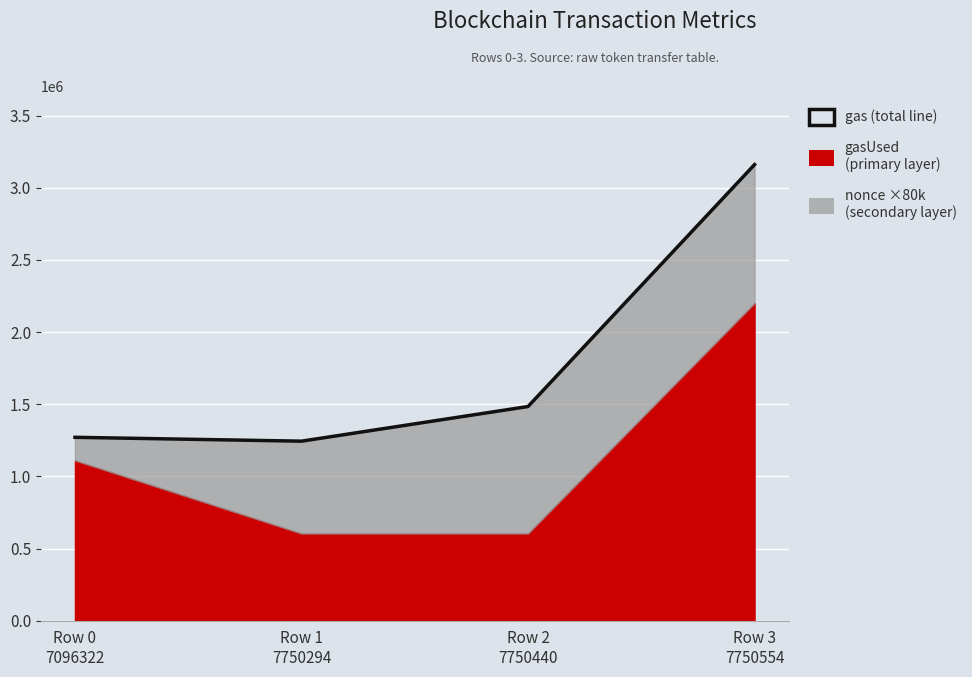

Which has a higher value, Row 0
7096322 or Row 1
7750294?

Row 0
7096322